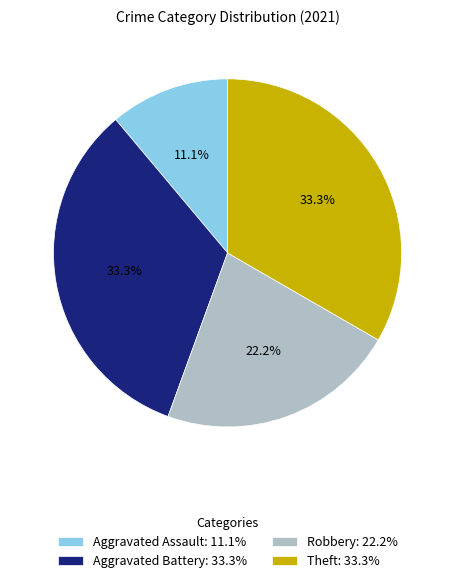

To the nearest percent, what is the average slice percentage?

25%